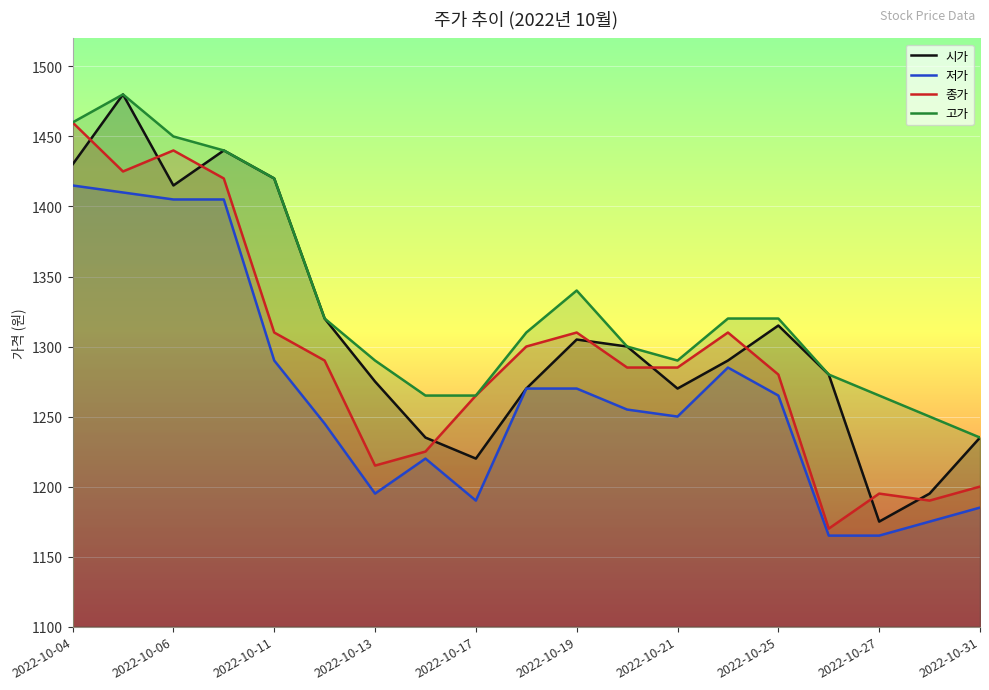

Is it true that 고가 equals 1265 at 2022-10-27?

True